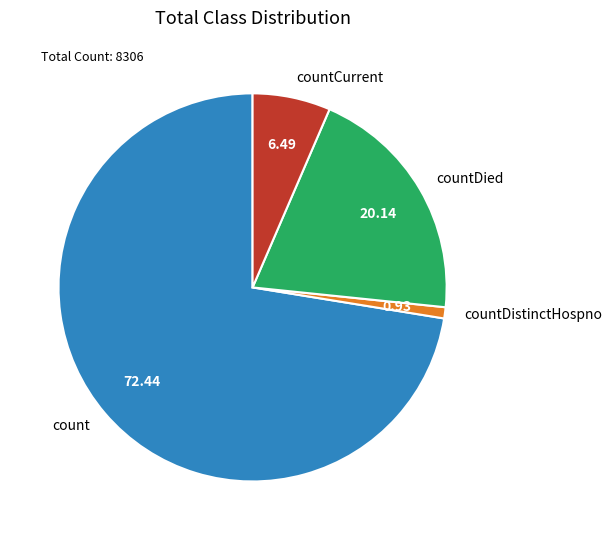

Is there a majority slice in this chart?

Yes